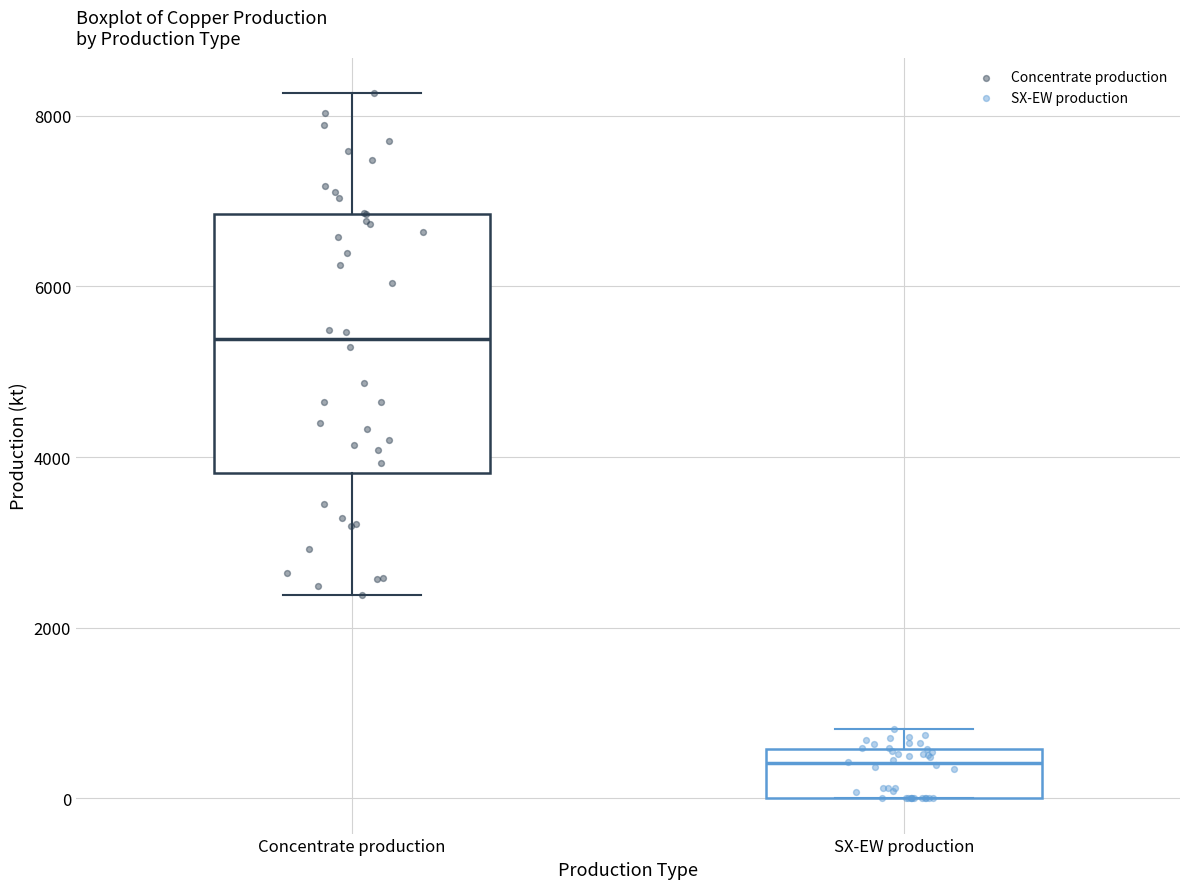

Where is the upper edge of the box for Concentrate production on the y-axis? The values are not printed on the chart, so give them approximately, as read against the axis.

6800